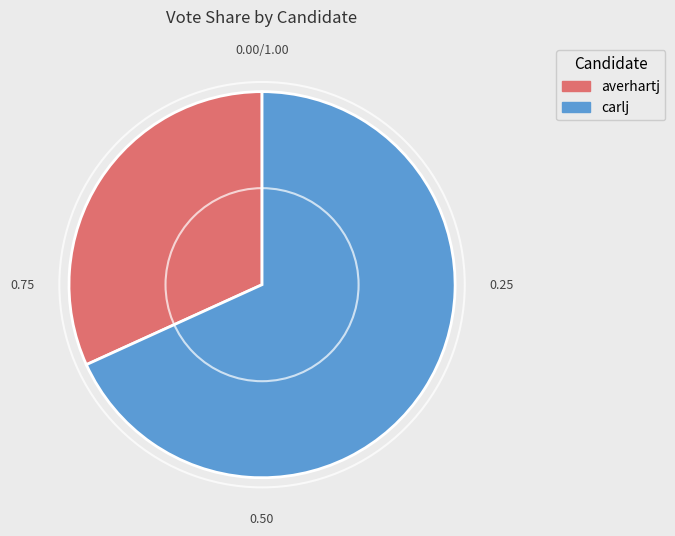

Count the number of slices in the pie.

2